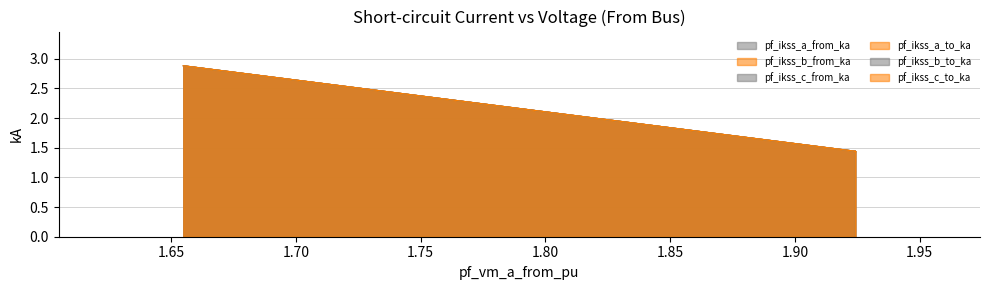

At Line_0, list the series in order from smallest to largest.

pf_ikss_c_from_ka, pf_ikss_a_to_ka, pf_ikss_a_from_ka, pf_ikss_b_from_ka, pf_ikss_b_to_ka, pf_ikss_c_to_ka